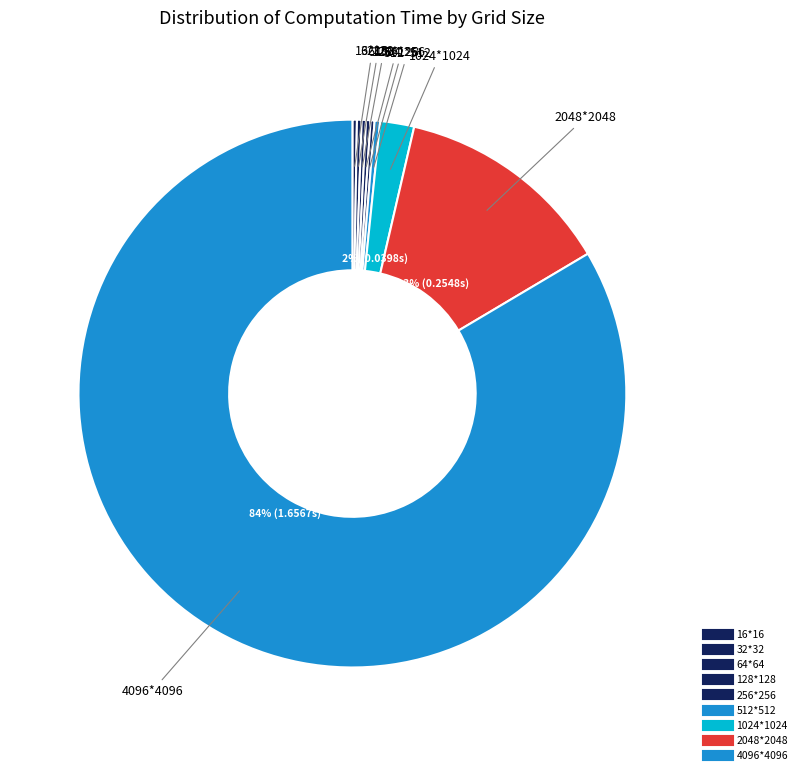

What is the smallest slice in the pie chart?

256*256